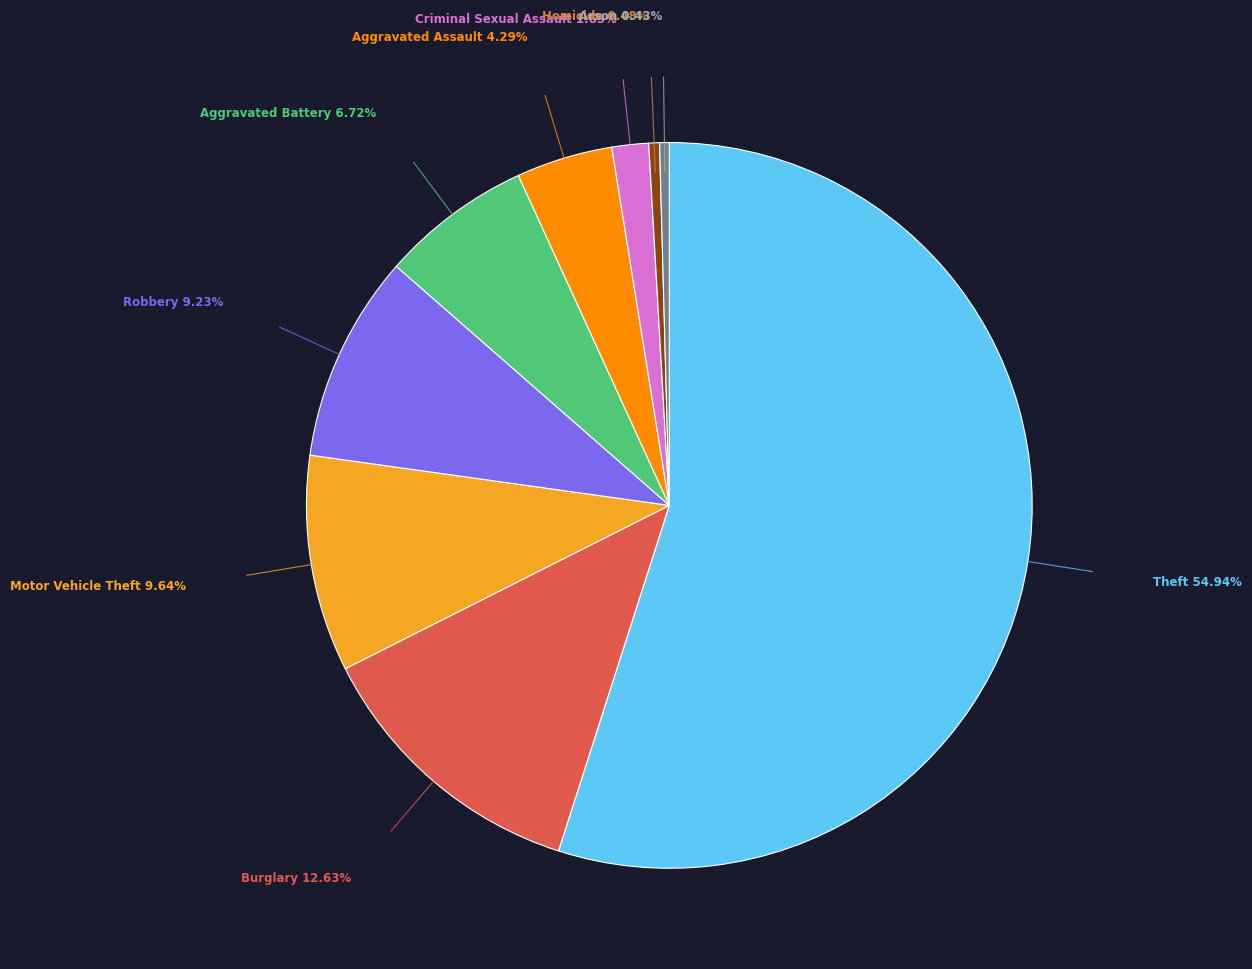

Is there any slice that represents more than half of the pie?

Yes